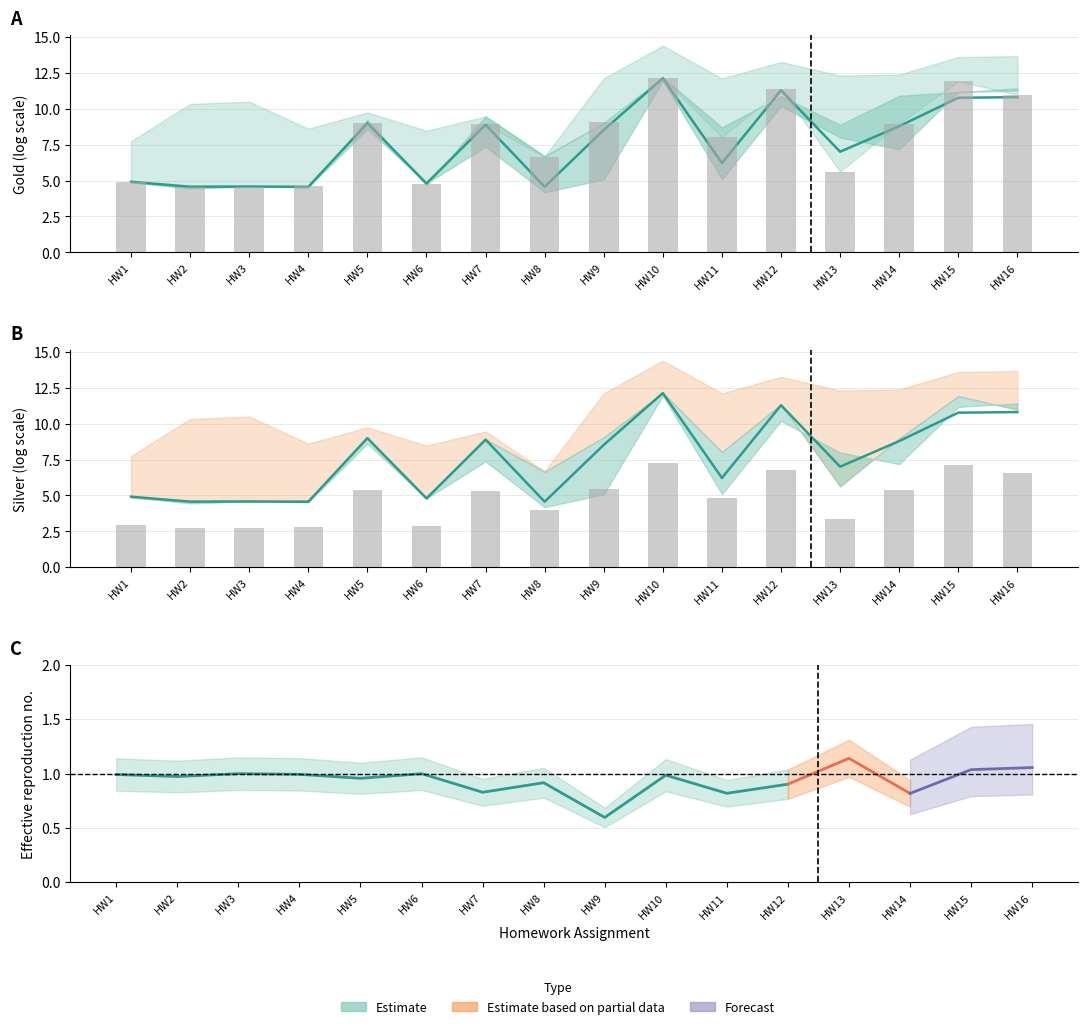

Where does the MA series first go above 8?

HW5